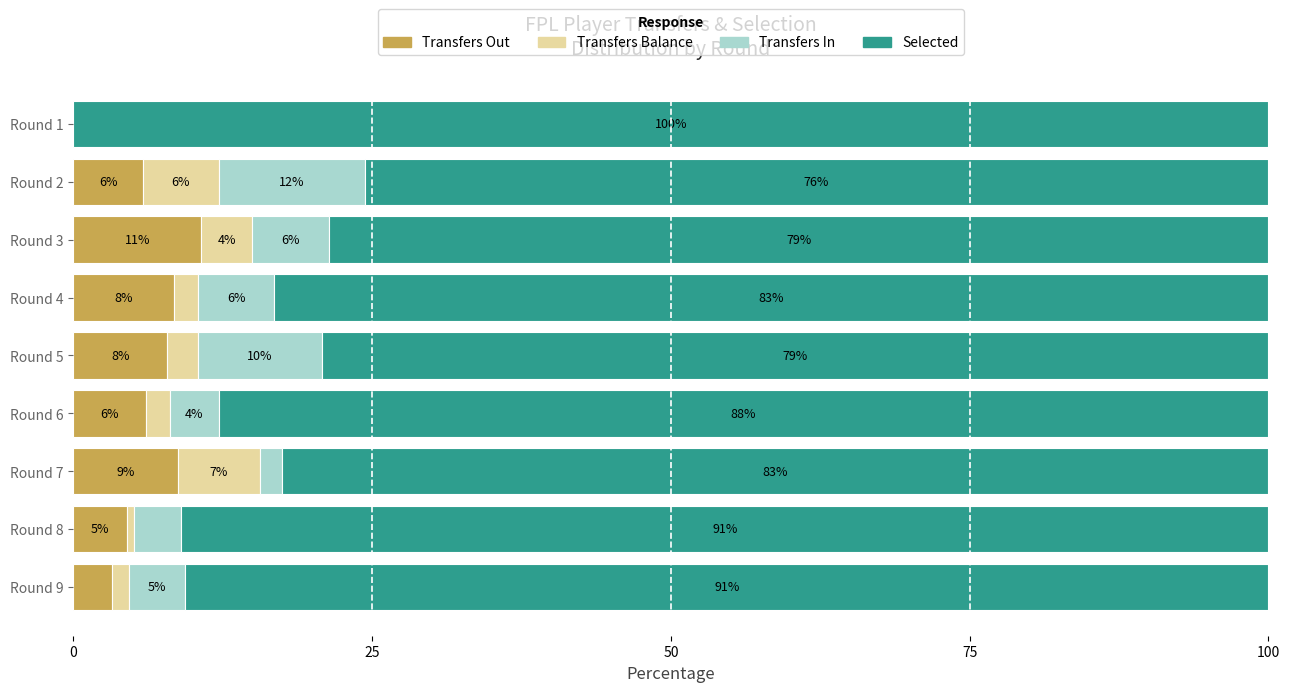

What are all the series names shown in the legend?

Transfers Out, Transfers Balance, Transfers In, Selected